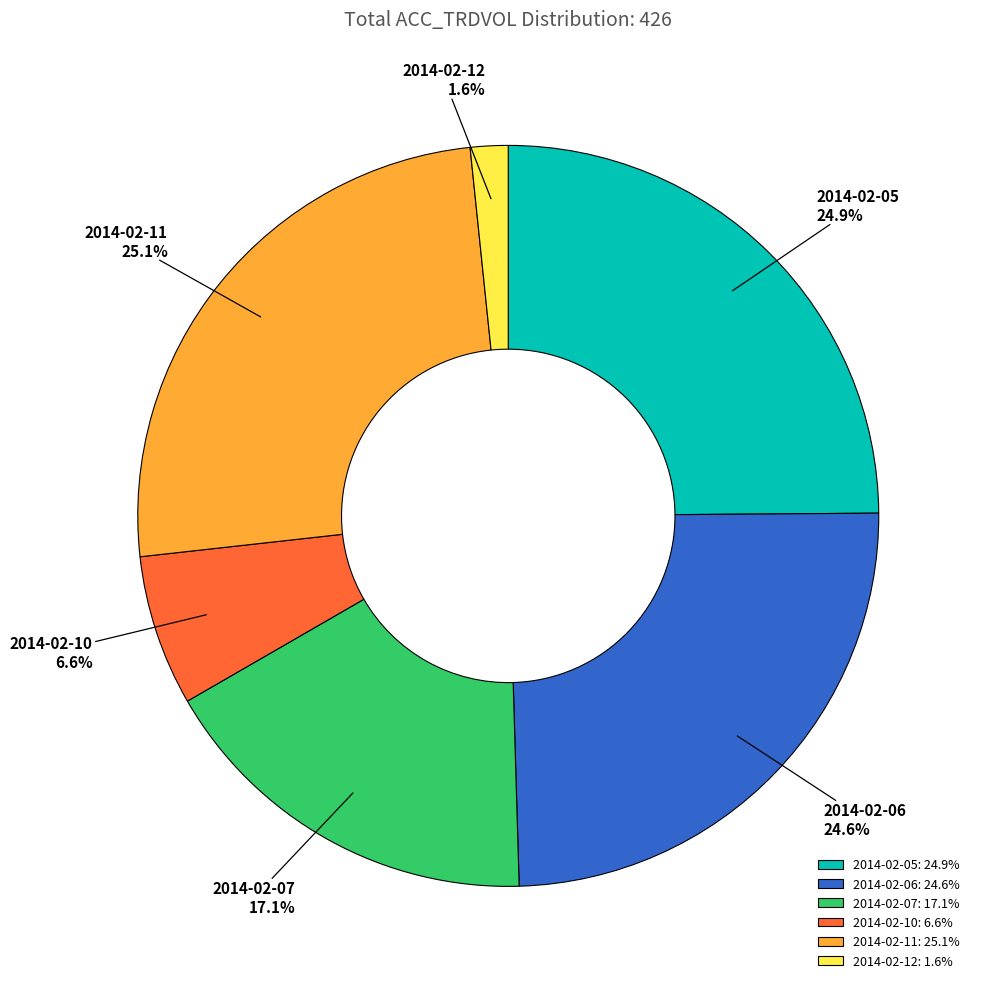

Does 2014-02-10 account for over 50% of the chart?

No